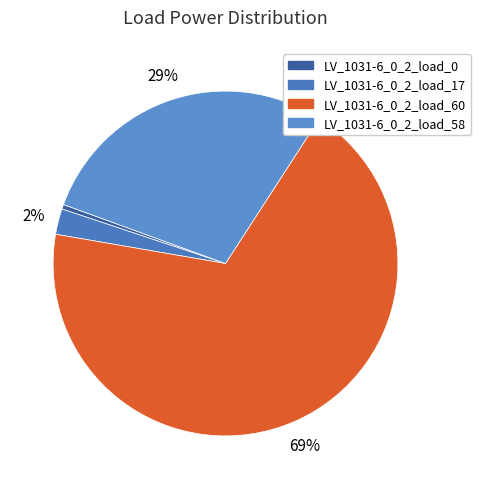

What portion of the pie excludes LV_1031-6_0_2_load_60?

31.4%